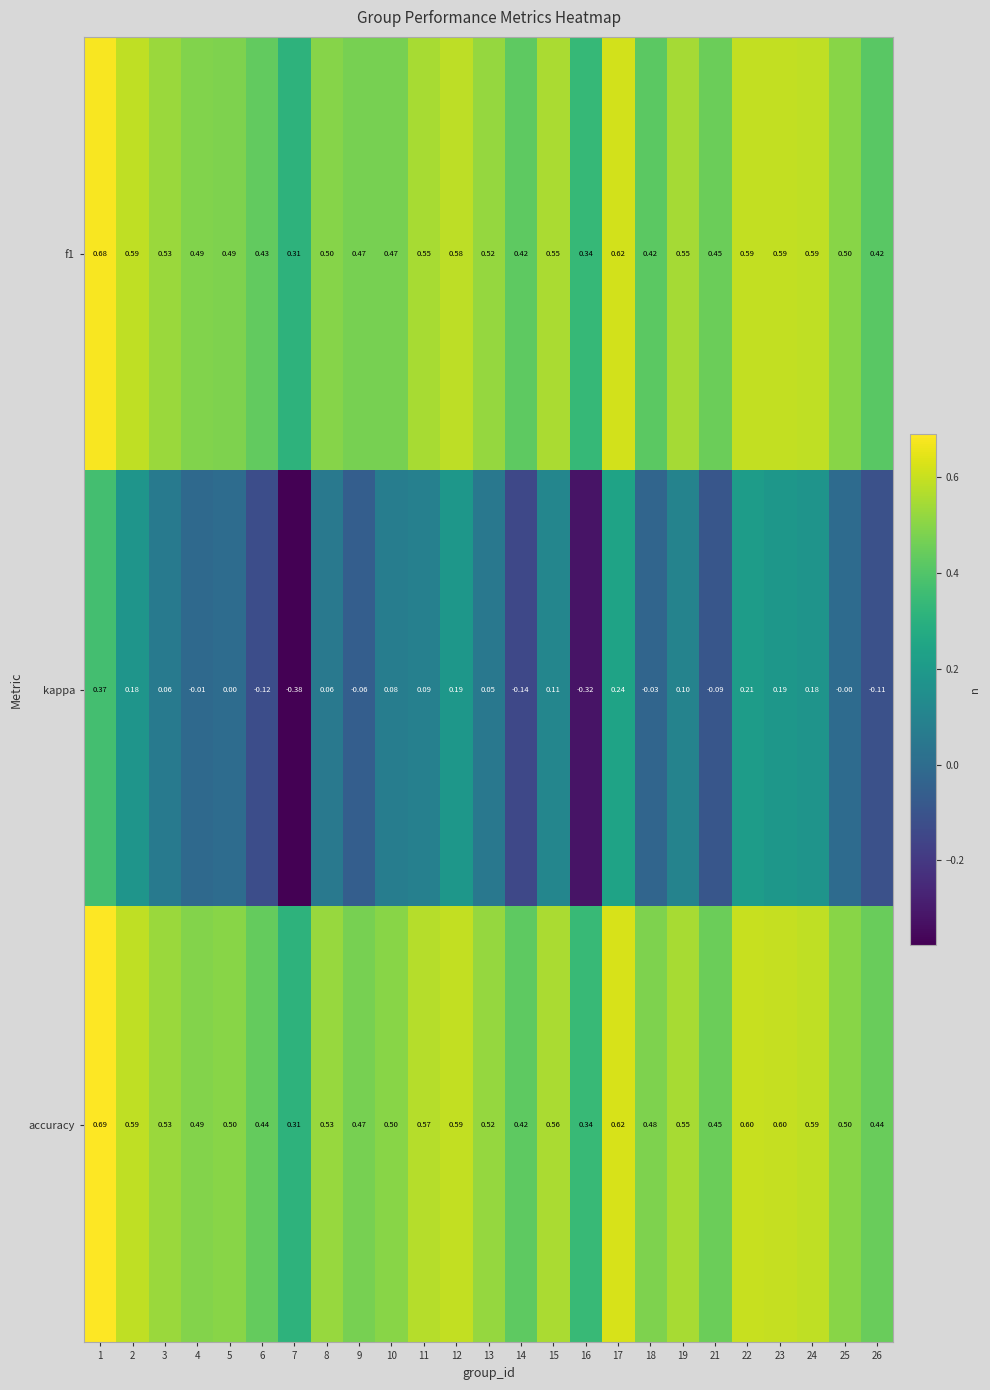

Which series has the largest range (max minus min)?

kappa